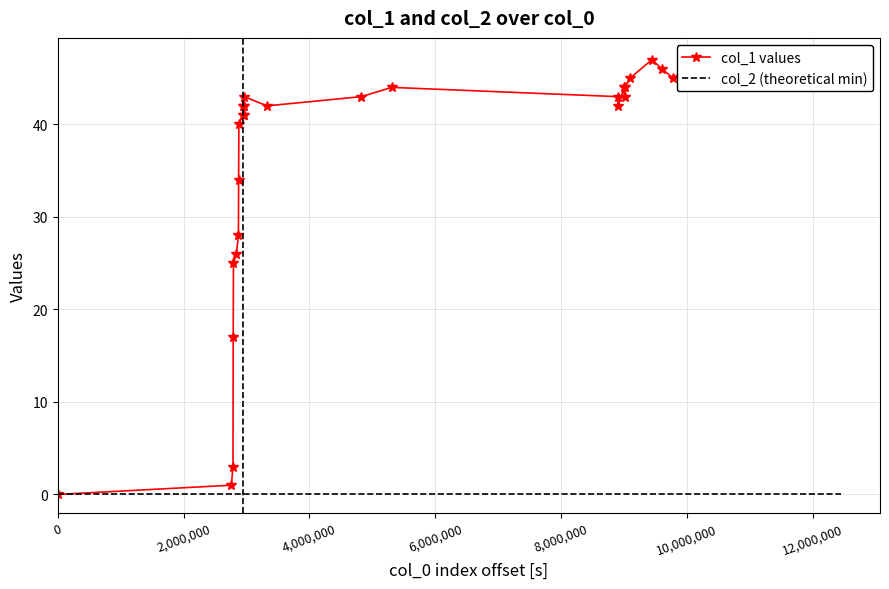

What is the greatest value displayed?

47